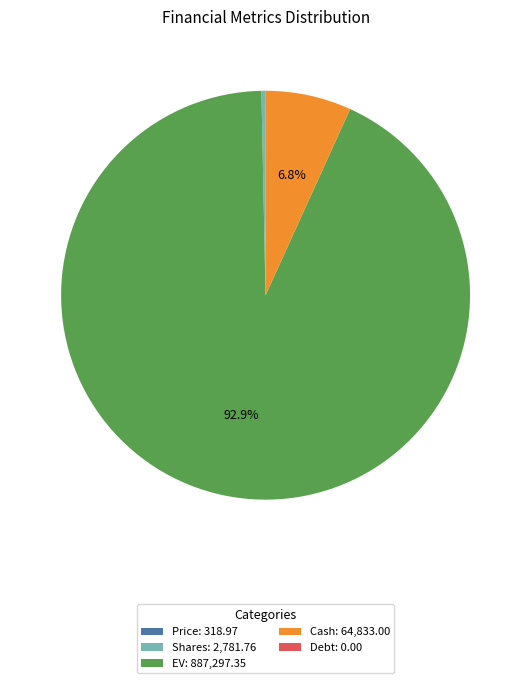

What is the majority slice?

EV